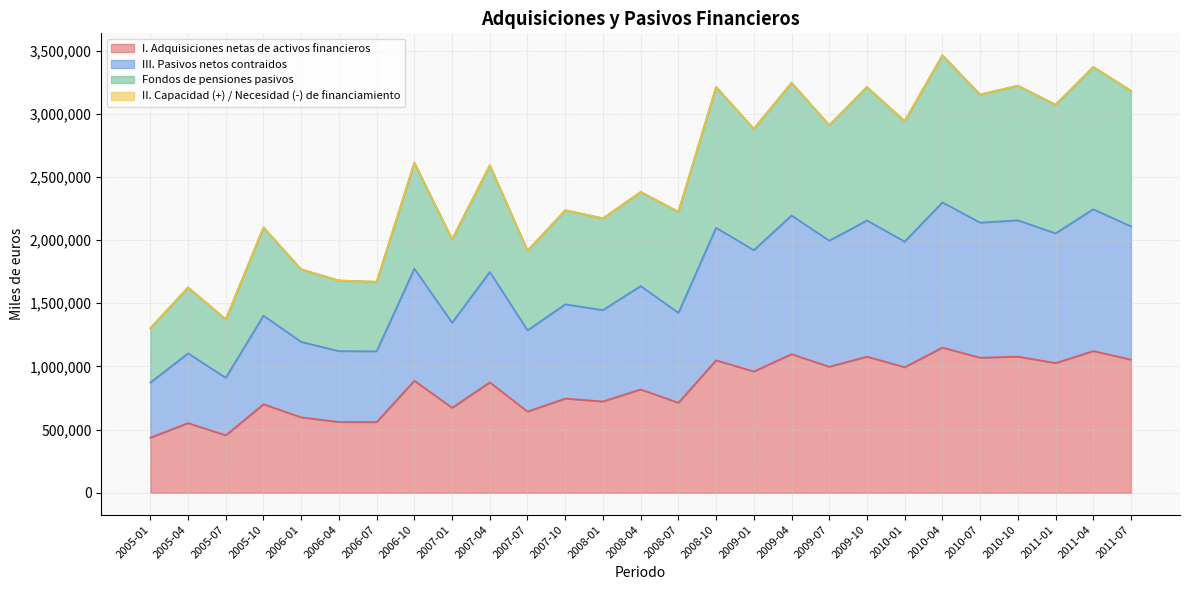

True or false: I. Adquisiciones netas de activos financieros and Fondos de pensiones pasivos cross at least once.

False